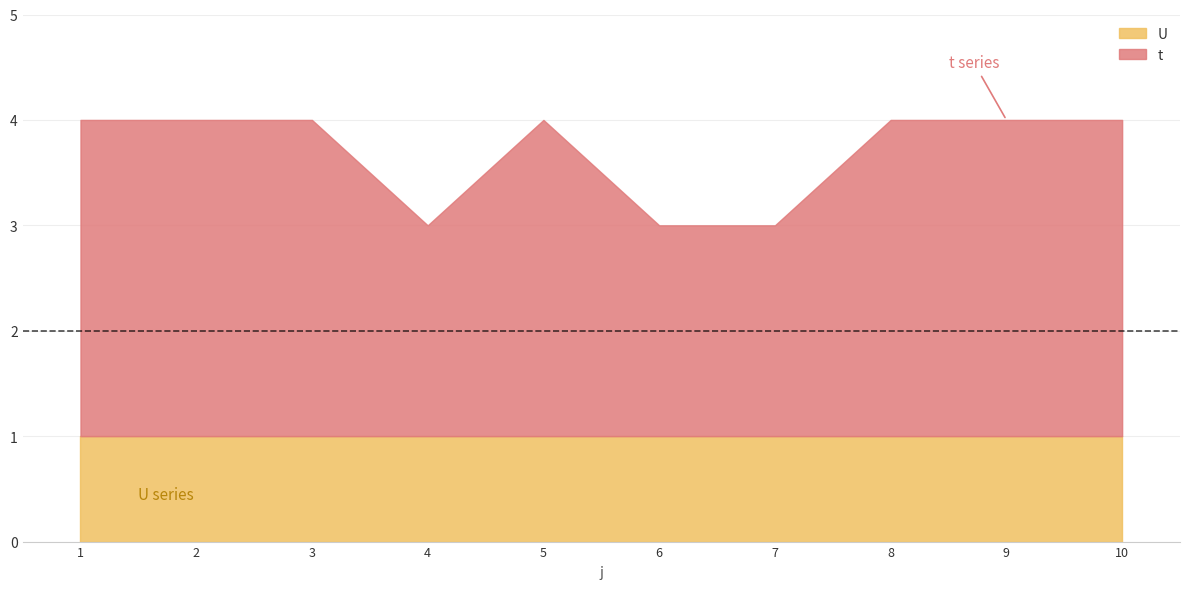

True or false: t and U intersect in this chart.

False